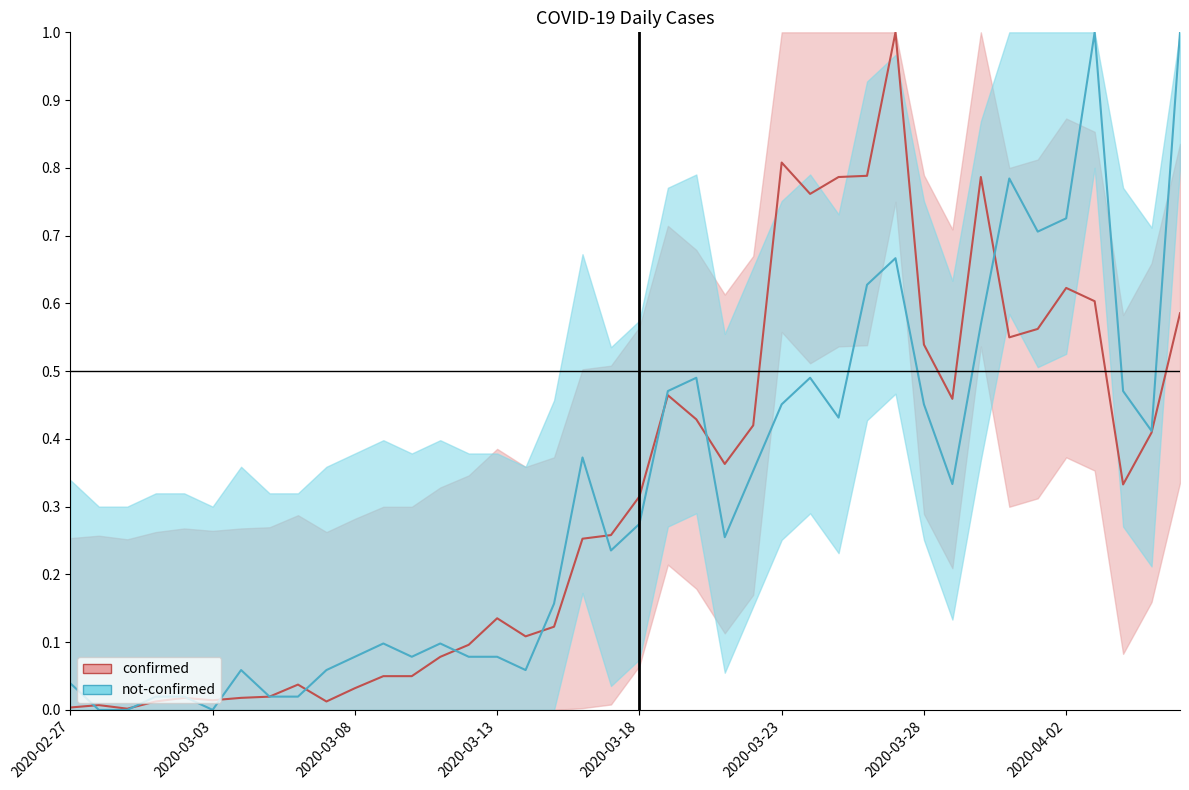

What is the sum of the not-confirmed values at 2020-03-15 and 2020-03-04?

0.2